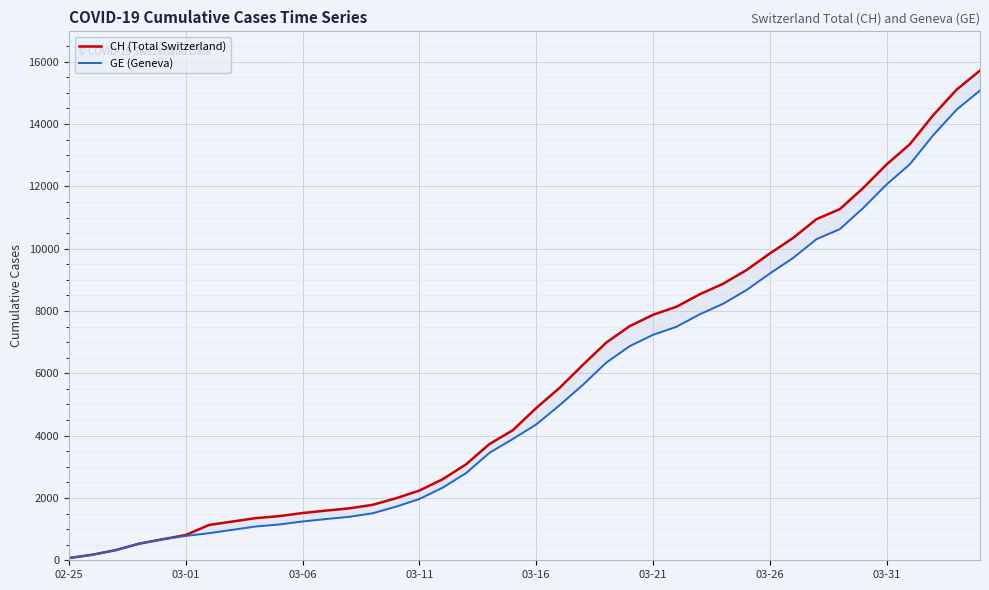

At which category is the sum across all series the highest?

39